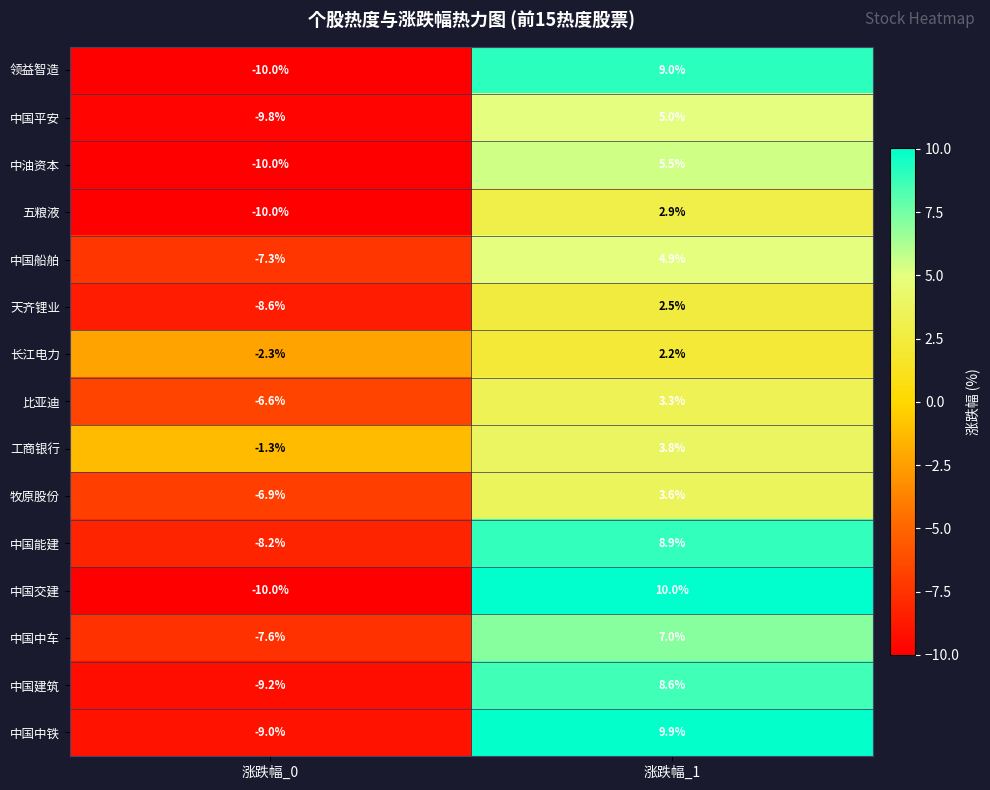

Which series has the largest range (max minus min)?

中国交建